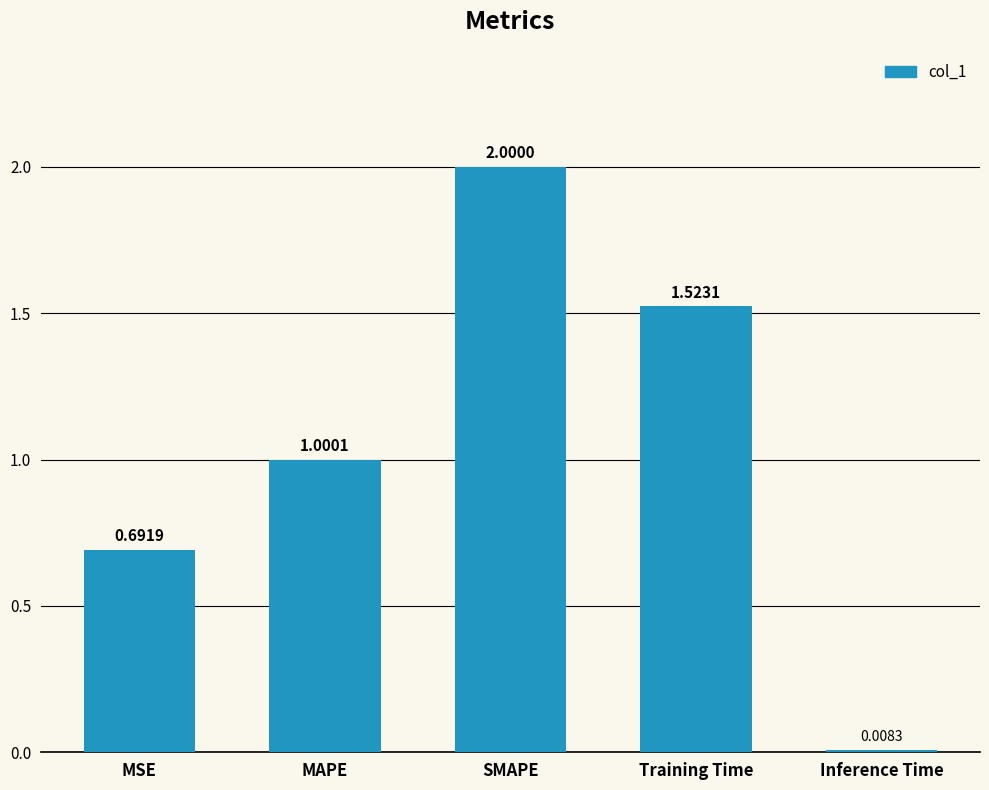

What is the difference between the maximum and minimum values?

2.0